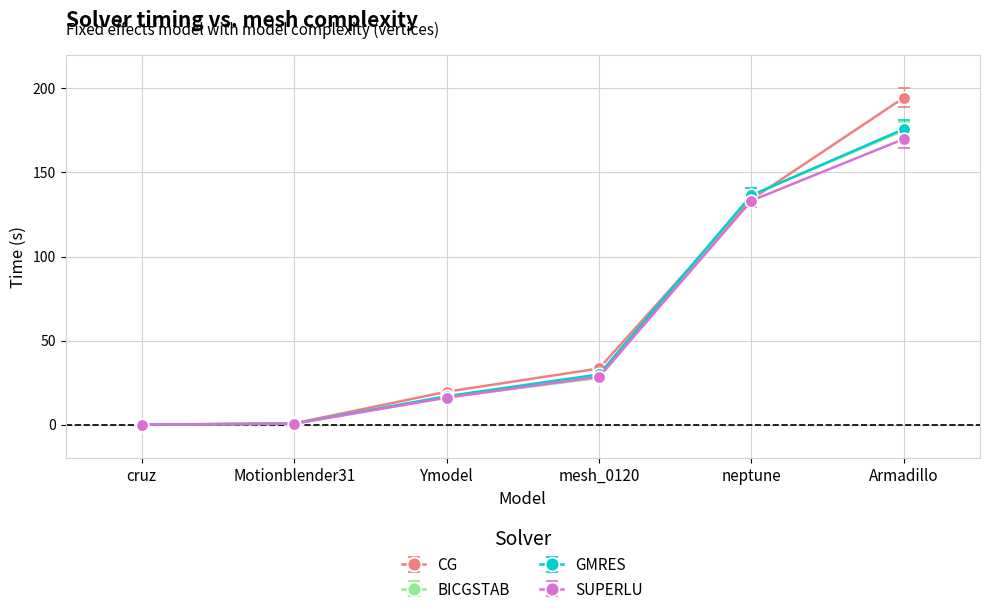

What is the difference between the highest and lowest values at mesh_0120?

5.7